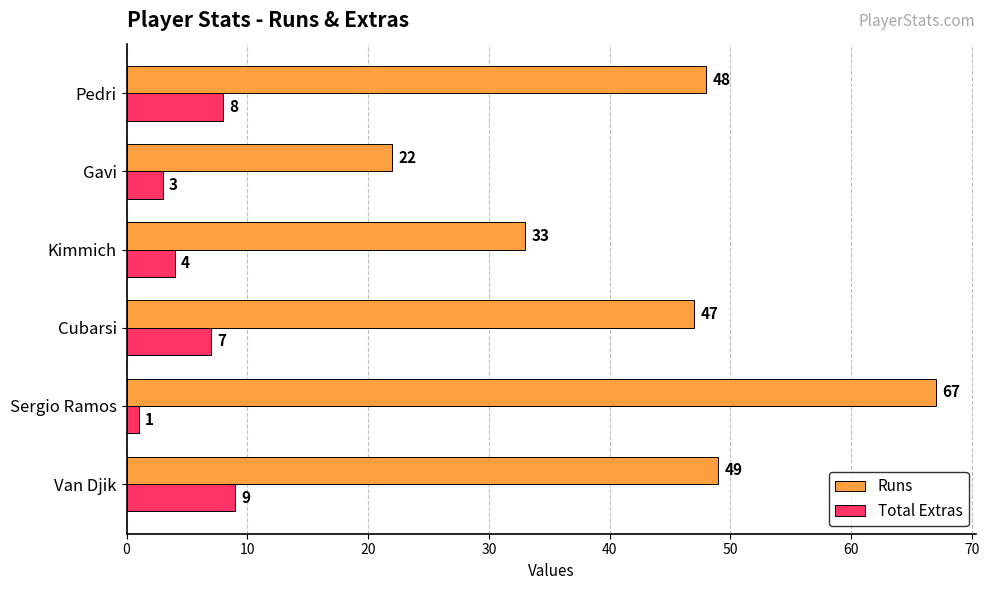

What is the maximum value shown in the chart?

67